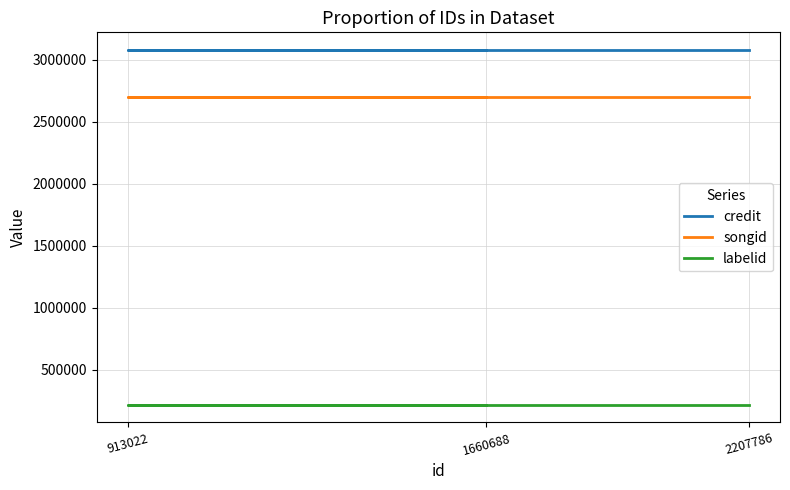

What is the difference between the highest and lowest values at 2207786?

2859460